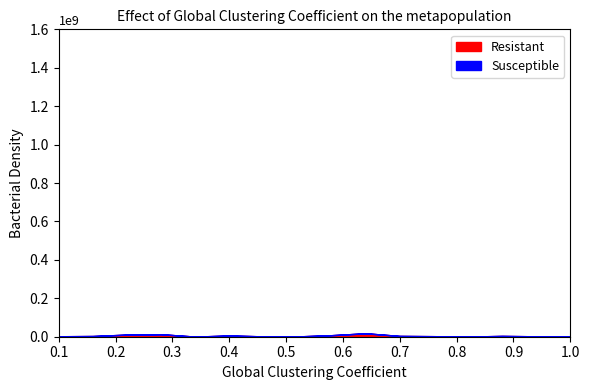

What are all the series names shown in the legend?

Resistant, Susceptible